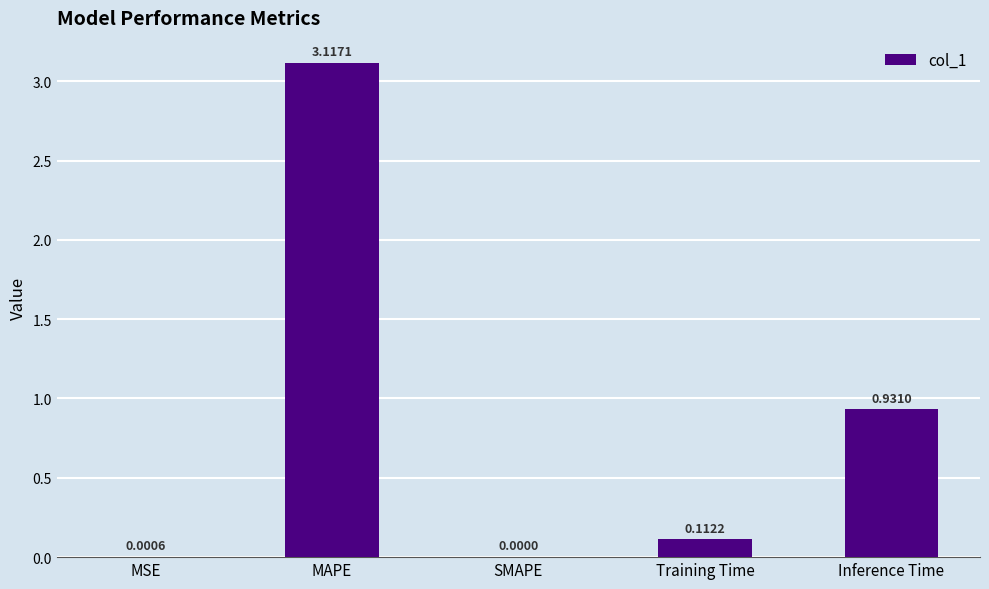

At which category does the chart reach its peak across all series?

MAPE